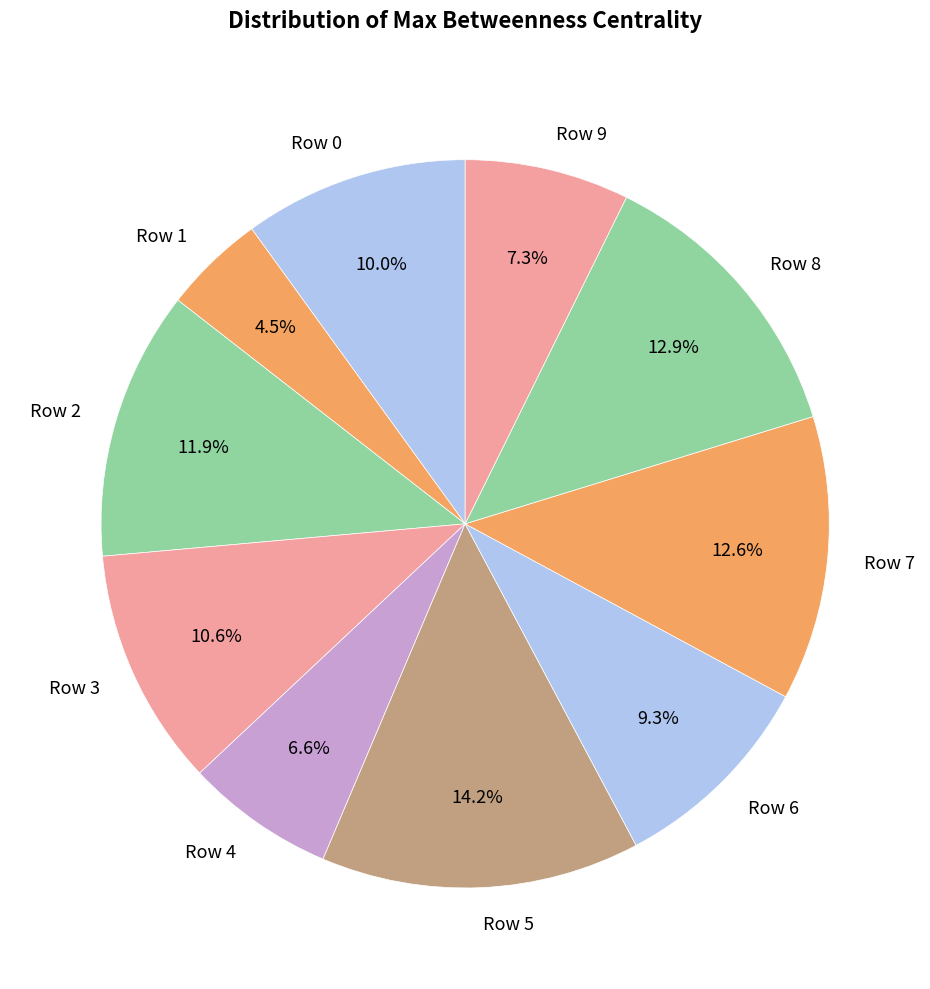

Is it true that Row 6 is 19% of the pie?

False